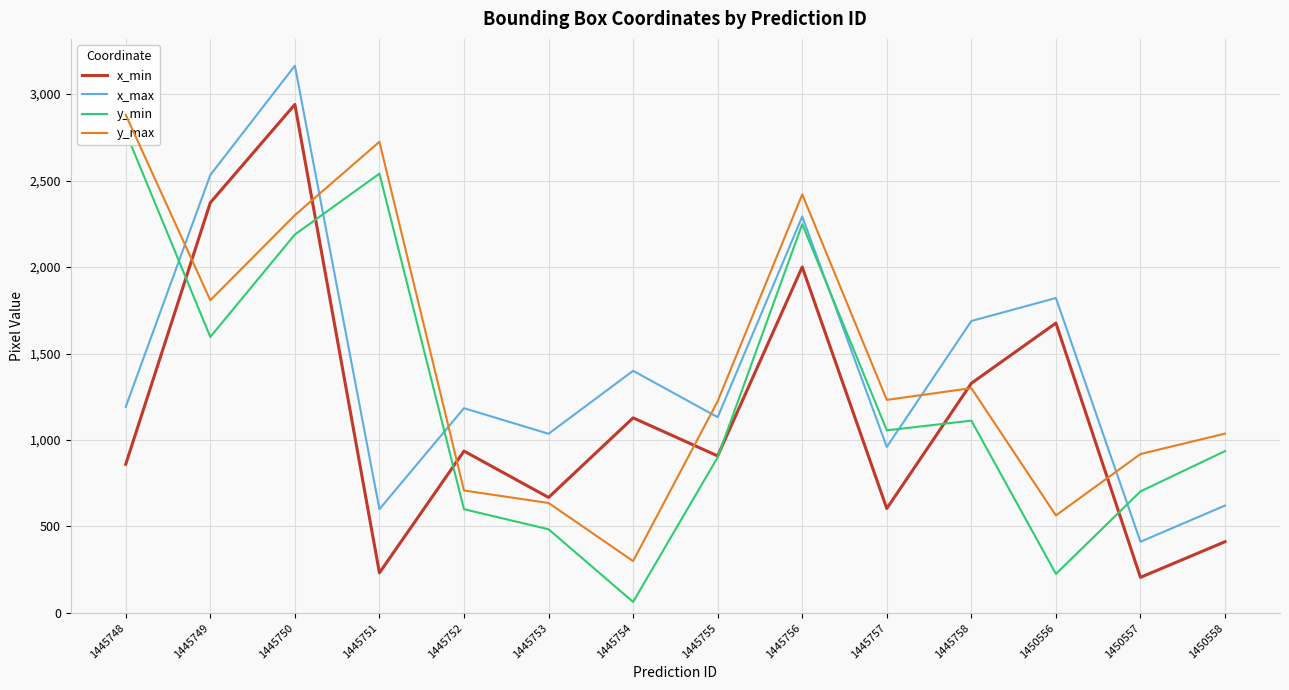

At how many categories does at least one series exceed 503?

14